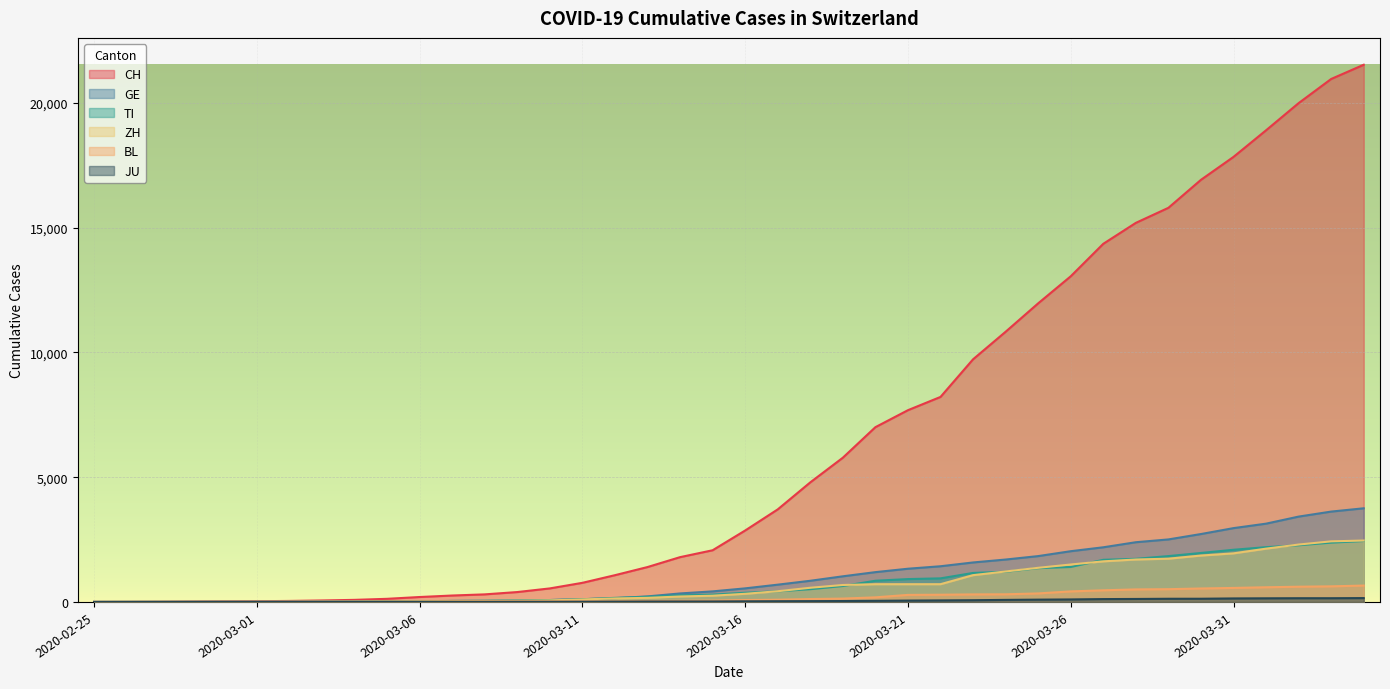

Which series has the largest total across all categories?

CH